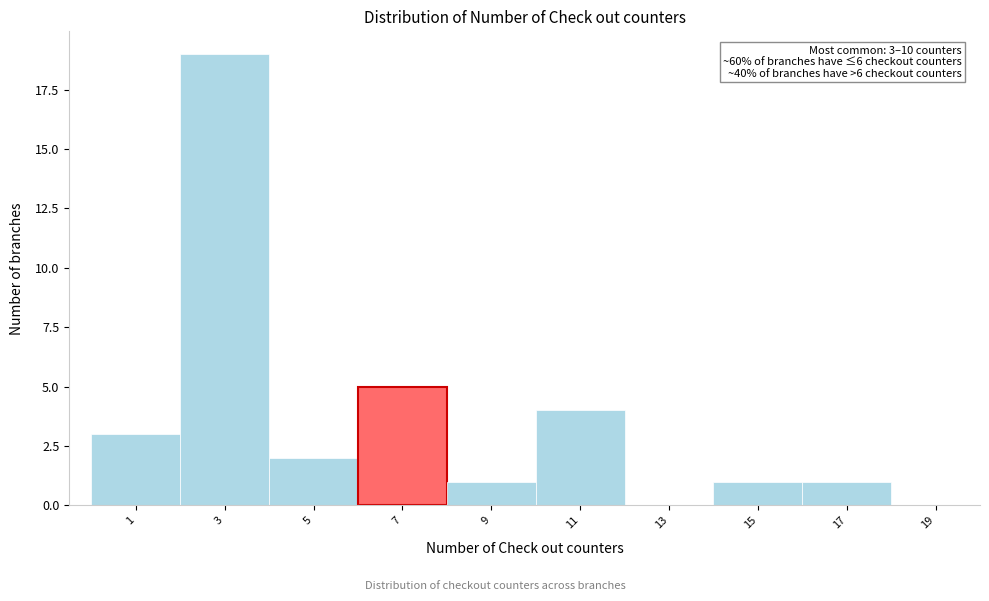

Which range on the x-axis has the tallest bar?

2 to 4